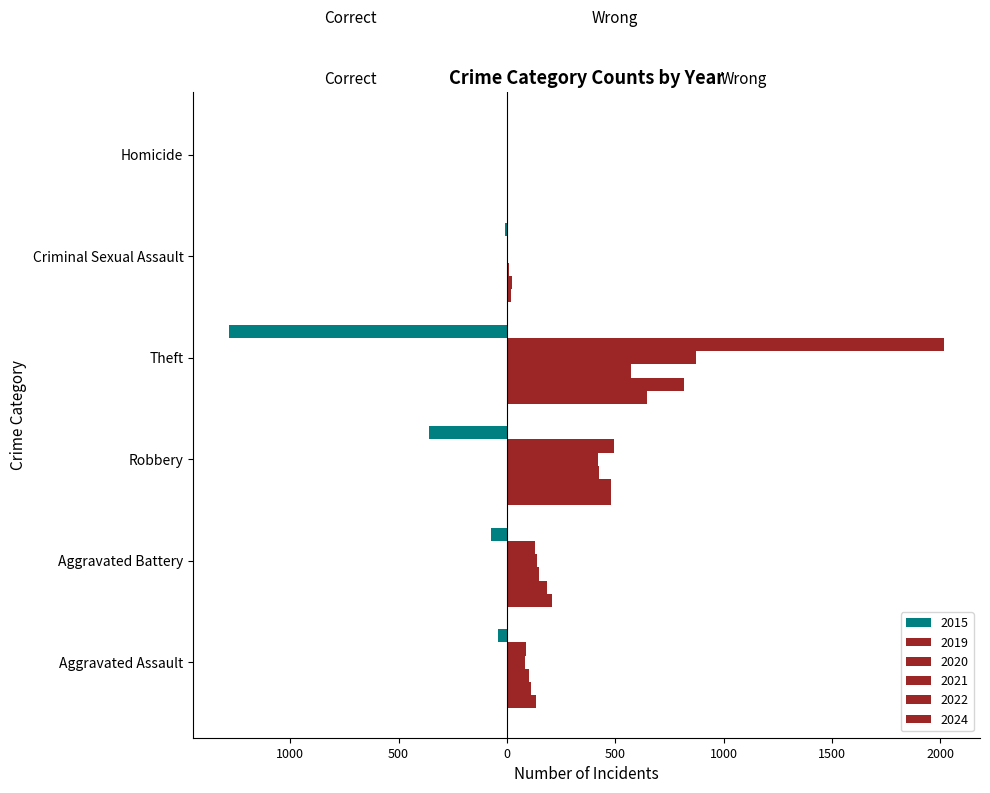

Reading left to right, extract all data points from this chart.

2015: -39	-74	-361	-1283	-11	0
2019: 86	129	496	2018	7	1
2020: 83	137	422	871	3	2
2021: 102	150	427	573	11	4
2022: 112	184	481	815	22	6
2024: 134	210	480	646	21	4